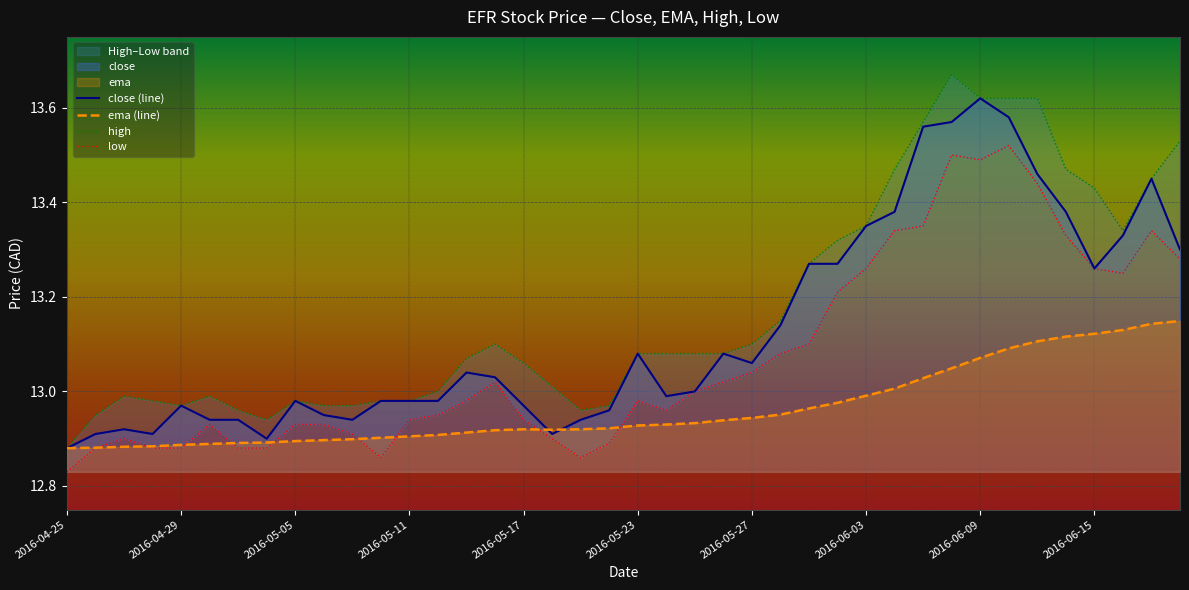

At which label does close (line) reach its minimum?

2016-04-25